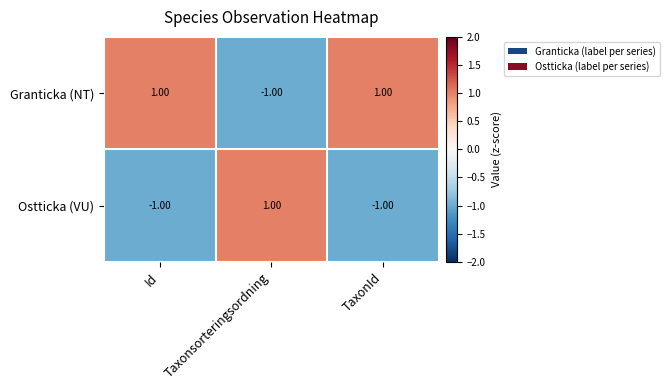

Which series has the largest total across all categories?

Granticka (NT)